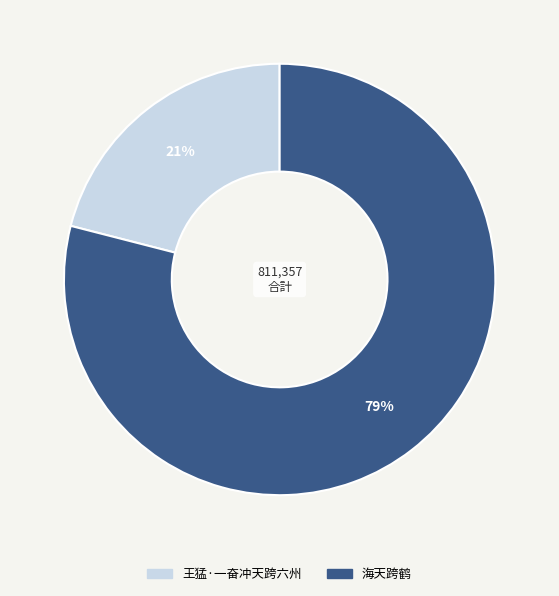

To the nearest percent, what is the difference between the largest and smallest slice percentages?

58%